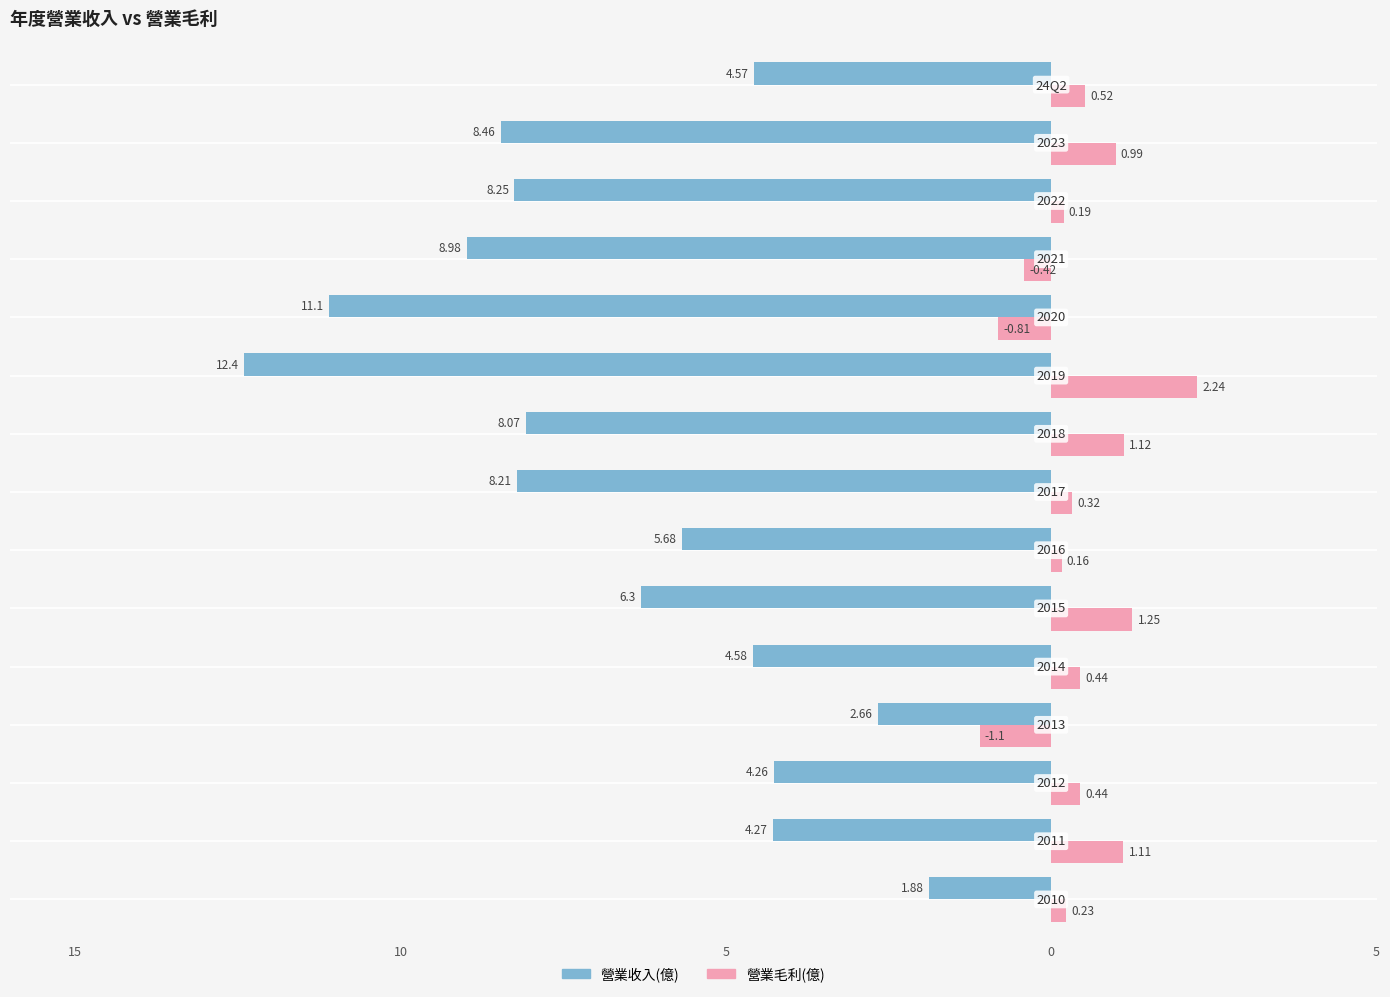

What are all the series names shown in the legend?

營業收入(億), 營業毛利(億)